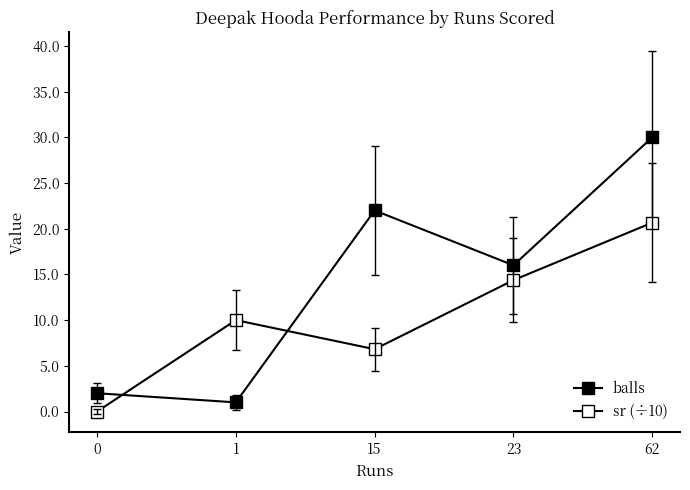

What is the difference between the highest and lowest values at 23?

1.6